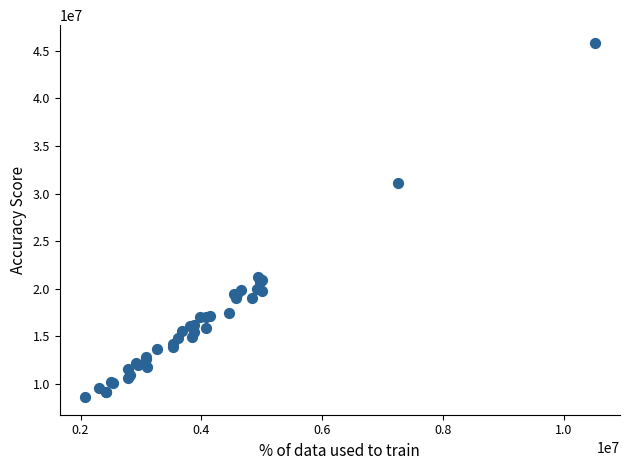

What Y value in the scatter plot is closest to 27228865?

31074437.0